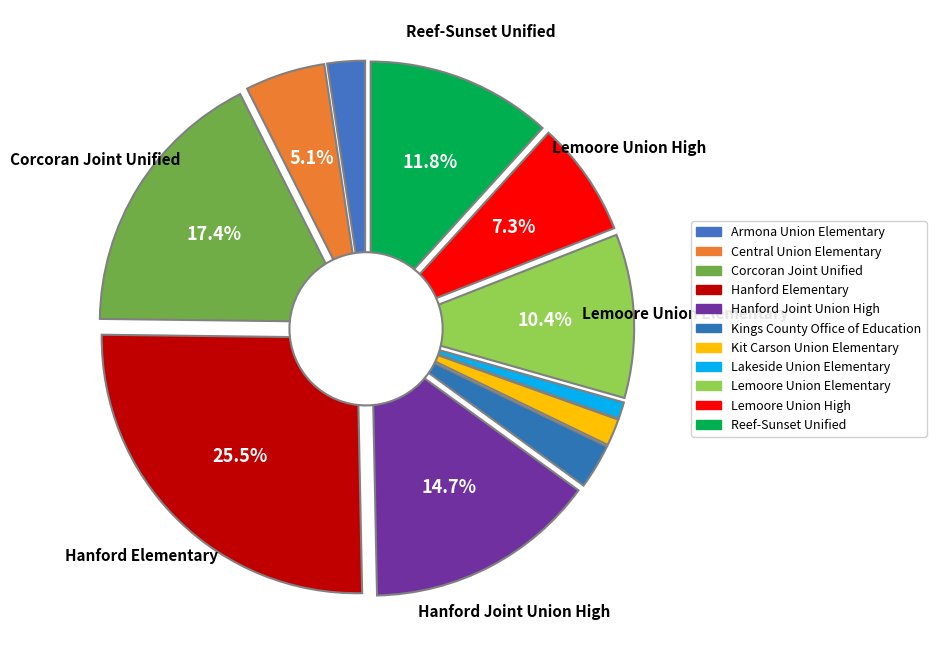

Is there a majority slice in this chart?

No